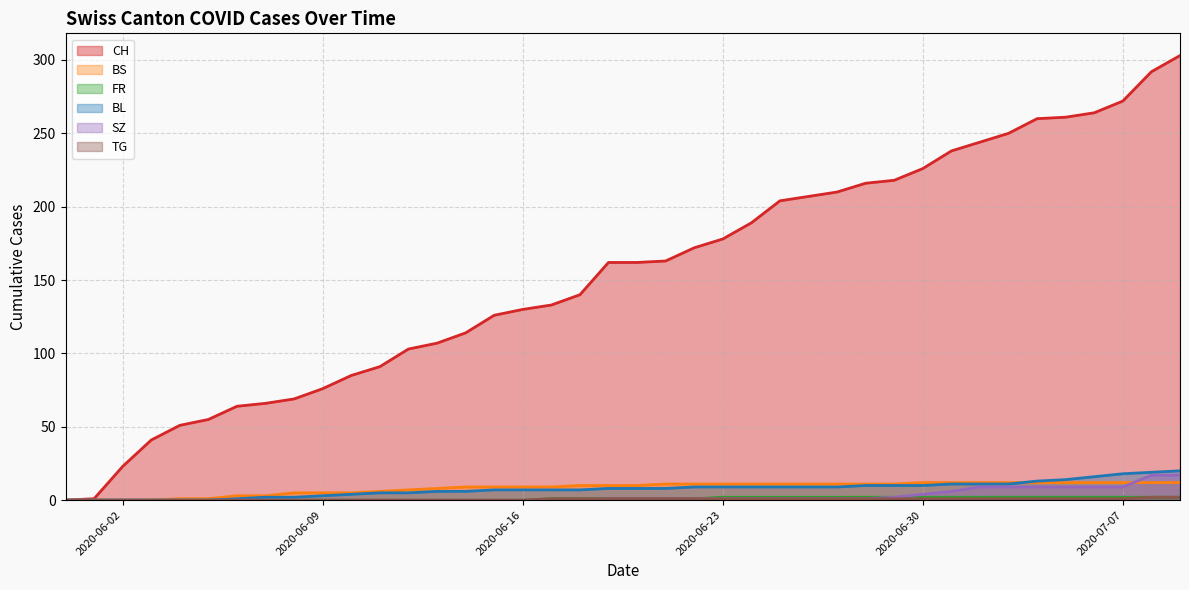

Which series has the largest total across all categories?

CH